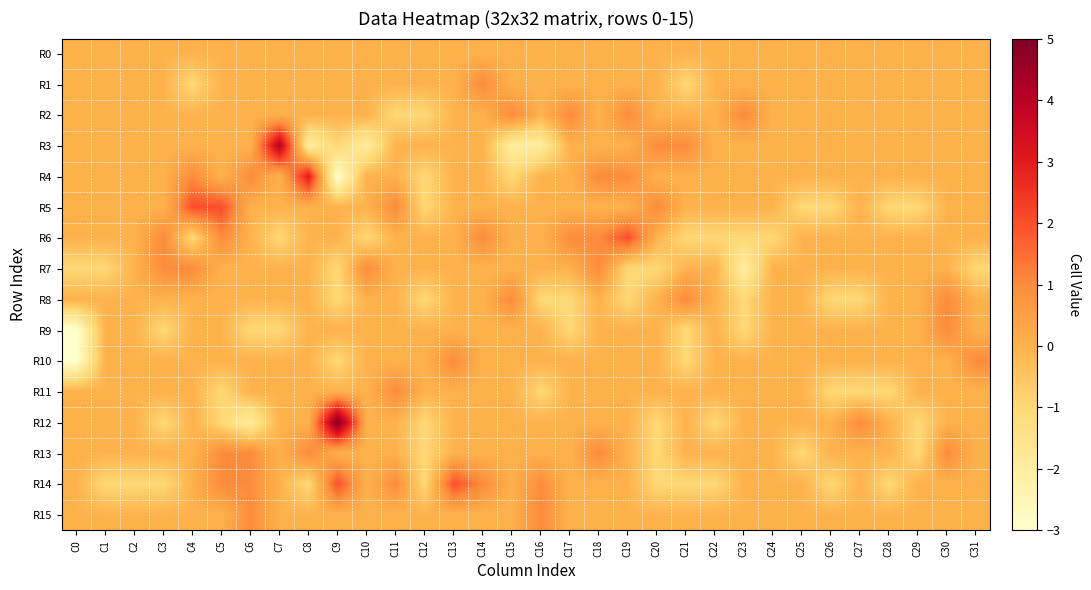

Reading left to right, transcribe all the data shown in this chart.

R0: C0=0	C1=0	C2=0	C3=0	C4=0	C5=0	C6=0	C7=0	C8=0	C9=0	C10=0	C11=0	C12=0	C13=0	C14=0	C15=0	C16=0	C17=0	C18=0	C19=0	C20=0	C21=0	C22=0	C23=0	C24=0	C25=0	C26=0	C27=0	C28=0	C29=0	C30=0	C31=0
R1: C0=0	C1=0	C2=0	C3=0	C4=-1	C5=0	C6=0	C7=0	C8=0	C9=0	C10=0	C11=0	C12=0	C13=0	C14=1	C15=0	C16=0	C17=0	C18=0	C19=0	C20=0	C21=-1	C22=0	C23=0	C24=0	C25=0	C26=0	C27=0	C28=0	C29=0	C30=0	C31=0
R2: C0=0	C1=0	C2=0	C3=0	C4=0	C5=0	C6=0	C7=0	C8=0	C9=0	C10=0	C11=-1	C12=-1	C13=0	C14=0	C15=1	C16=0	C17=1	C18=0	C19=1	C20=0	C21=0	C22=0	C23=1	C24=0	C25=0	C26=0	C27=0	C28=0	C29=0	C30=0	C31=0
R3: C0=0	C1=0	C2=0	C3=0	C4=0	C5=0	C6=0	C7=4	C8=-2	C9=-1	C10=-2	C11=0	C12=0	C13=0	C14=0	C15=-2	C16=-2	C17=0	C18=0	C19=0	C20=1	C21=1	C22=0	C23=0	C24=0	C25=0	C26=0	C27=0	C28=0	C29=0	C30=0	C31=0
R4: C0=0	C1=0	C2=0	C3=0	C4=1	C5=0	C6=1	C7=0	C8=3	C9=-3	C10=0	C11=0	C12=-1	C13=0	C14=0	C15=-1	C16=0	C17=0	C18=1	C19=1	C20=0	C21=0	C22=0	C23=0	C24=0	C25=0	C26=0	C27=0	C28=0	C29=0	C30=0	C31=0
R5: C0=0	C1=0	C2=0	C3=0	C4=2	C5=2	C6=0	C7=0	C8=0	C9=0	C10=0	C11=1	C12=-1	C13=0	C14=0	C15=0	C16=0	C17=0	C18=0	C19=0	C20=1	C21=0	C22=0	C23=0	C24=0	C25=-1	C26=-1	C27=0	C28=-1	C29=-1	C30=0	C31=0
R6: C0=0	C1=0	C2=0	C3=1	C4=-1	C5=1	C6=0	C7=-1	C8=0	C9=0	C10=-1	C11=0	C12=0	C13=0	C14=1	C15=0	C16=0	C17=1	C18=1	C19=2	C20=0	C21=-1	C22=-1	C23=-1	C24=-1	C25=0	C26=0	C27=0	C28=0	C29=0	C30=0	C31=0
R7: C0=-1	C1=-1	C2=0	C3=1	C4=1	C5=0	C6=0	C7=0	C8=0	C9=-1	C10=1	C11=0	C12=0	C13=0	C14=0	C15=0	C16=0	C17=0	C18=1	C19=-1	C20=-1	C21=0	C22=0	C23=-2	C24=0	C25=0	C26=0	C27=0	C28=0	C29=0	C30=0	C31=-1
R8: C0=0	C1=0	C2=0	C3=0	C4=0	C5=0	C6=0	C7=0	C8=0	C9=-1	C10=0	C11=0	C12=-1	C13=0	C14=0	C15=1	C16=-1	C17=-1	C18=0	C19=-1	C20=0	C21=1	C22=0	C23=-1	C24=0	C25=0	C26=-1	C27=-1	C28=0	C29=0	C30=1	C31=0
R9: C0=-3	C1=0	C2=0	C3=-1	C4=0	C5=0	C6=-1	C7=-1	C8=0	C9=0	C10=0	C11=0	C12=0	C13=0	C14=0	C15=0	C16=0	C17=-1	C18=0	C19=0	C20=0	C21=-1	C22=0	C23=-1	C24=0	C25=0	C26=0	C27=0	C28=0	C29=0	C30=1	C31=0
R10: C0=-3	C1=0	C2=0	C3=0	C4=0	C5=0	C6=0	C7=0	C8=0	C9=-1	C10=0	C11=0	C12=0	C13=1	C14=0	C15=0	C16=0	C17=0	C18=0	C19=0	C20=0	C21=-1	C22=0	C23=0	C24=0	C25=0	C26=0	C27=0	C28=0	C29=0	C30=0	C31=1
R11: C0=0	C1=0	C2=0	C3=0	C4=0	C5=-1	C6=0	C7=0	C8=0	C9=0	C10=0	C11=1	C12=0	C13=0	C14=0	C15=0	C16=-1	C17=0	C18=0	C19=0	C20=0	C21=0	C22=0	C23=0	C24=0	C25=0	C26=-1	C27=-1	C28=-1	C29=0	C30=0	C31=0
R12: C0=0	C1=0	C2=0	C3=-1	C4=0	C5=-1	C6=-2	C7=0	C8=0	C9=5	C10=0	C11=0	C12=-1	C13=0	C14=0	C15=0	C16=0	C17=0	C18=0	C19=0	C20=-1	C21=0	C22=-1	C23=0	C24=0	C25=0	C26=0	C27=1	C28=0	C29=-1	C30=0	C31=0
R13: C0=0	C1=0	C2=0	C3=0	C4=0	C5=1	C6=1	C7=0	C8=1	C9=0	C10=0	C11=0	C12=-1	C13=0	C14=0	C15=0	C16=0	C17=0	C18=1	C19=0	C20=-1	C21=0	C22=0	C23=0	C24=0	C25=-1	C26=0	C27=0	C28=0	C29=-1	C30=1	C31=0
R14: C0=0	C1=-1	C2=-1	C3=-1	C4=0	C5=1	C6=1	C7=0	C8=-1	C9=2	C10=0	C11=1	C12=-1	C13=2	C14=1	C15=0	C16=1	C17=0	C18=0	C19=0	C20=-1	C21=-1	C22=-1	C23=0	C24=0	C25=0	C26=-1	C27=0	C28=-1	C29=0	C30=0	C31=0
R15: C0=0	C1=0	C2=0	C3=0	C4=0	C5=0	C6=1	C7=0	C8=0	C9=0	C10=0	C11=0	C12=0	C13=0	C14=0	C15=0	C16=1	C17=0	C18=0	C19=0	C20=0	C21=0	C22=0	C23=0	C24=0	C25=0	C26=0	C27=0	C28=0	C29=0	C30=0	C31=0